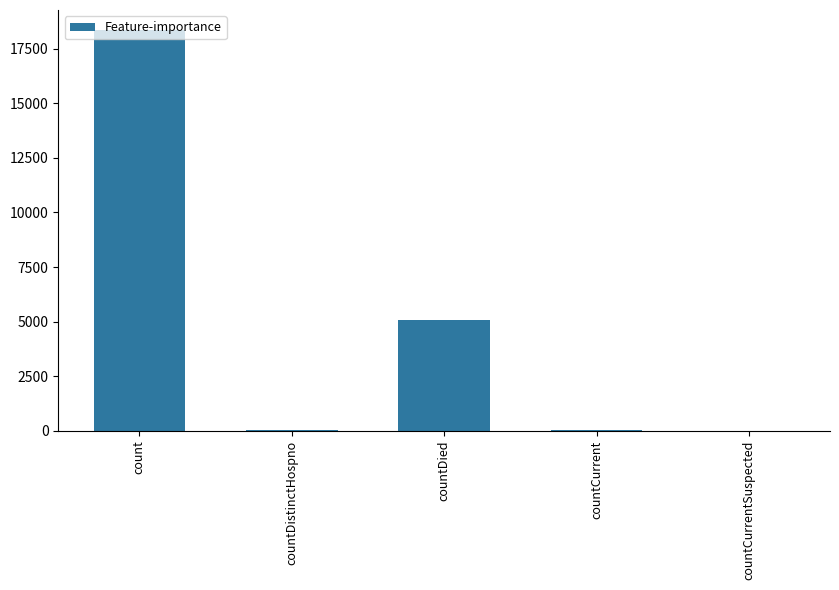

What is the change in value from count to countDied?

-13265